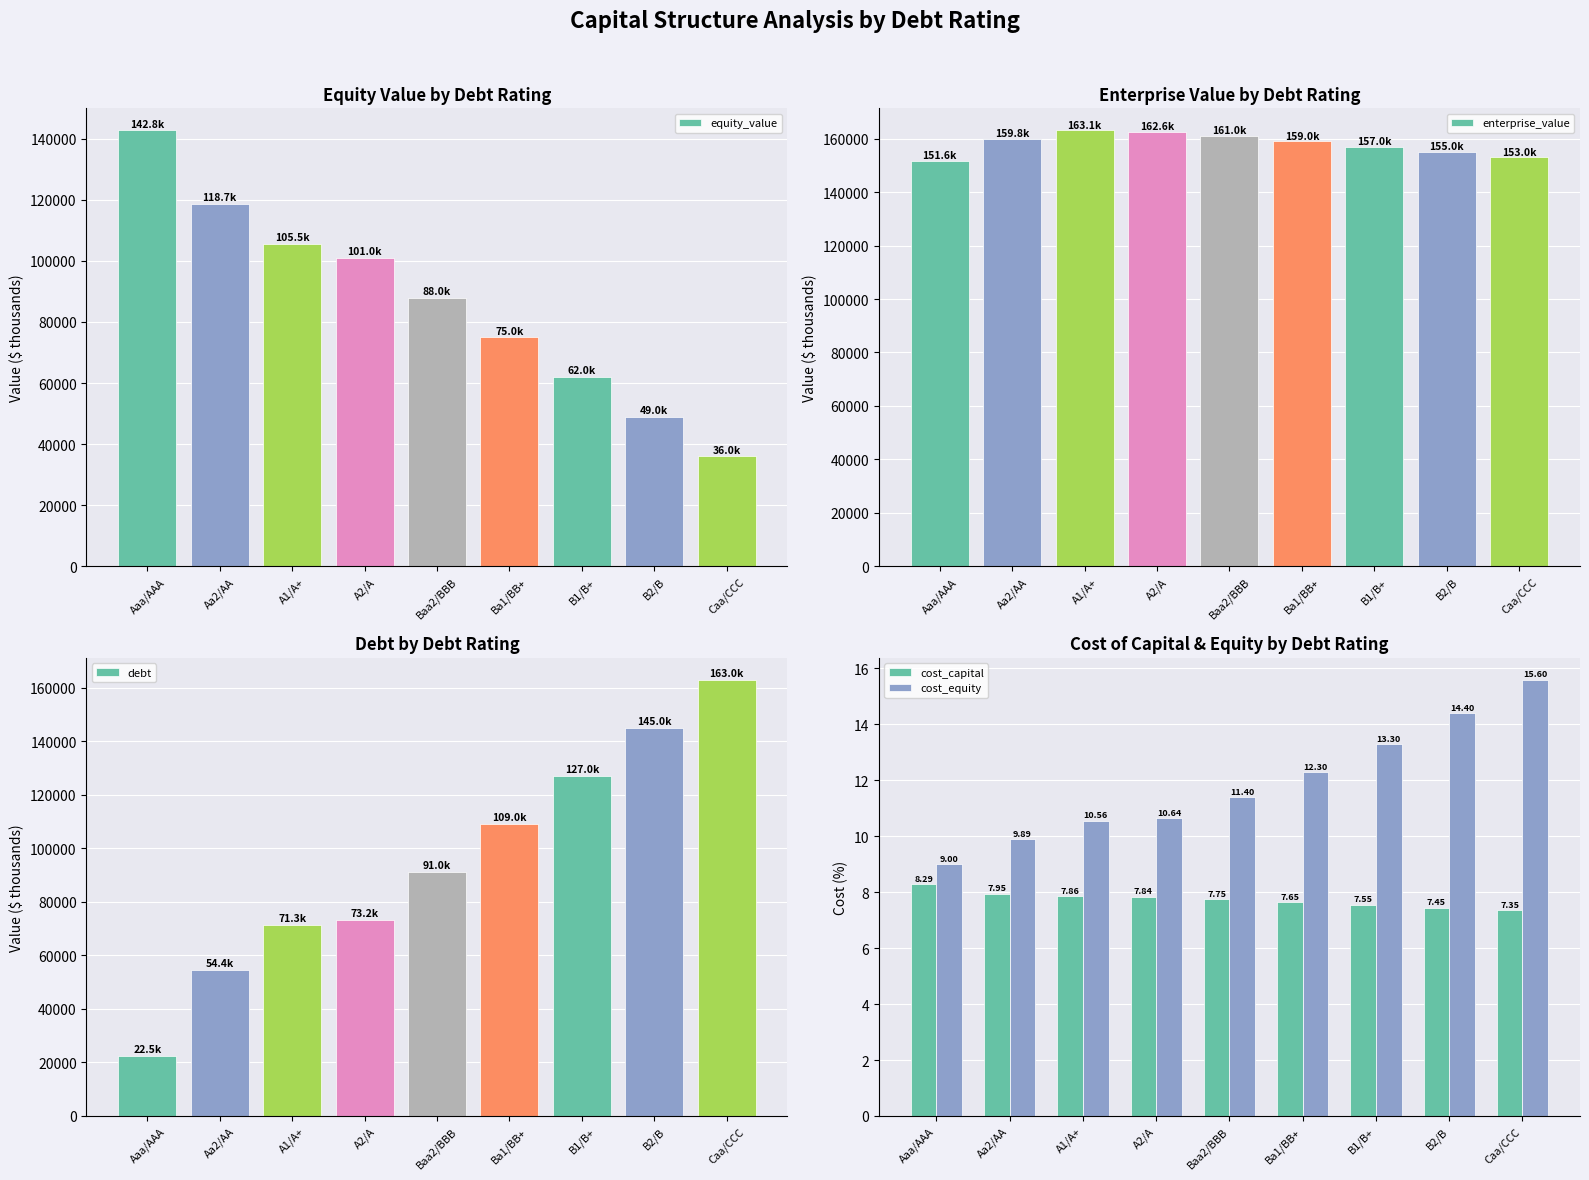

What is the spread (max minus min) of values at B2/B?

154992.5